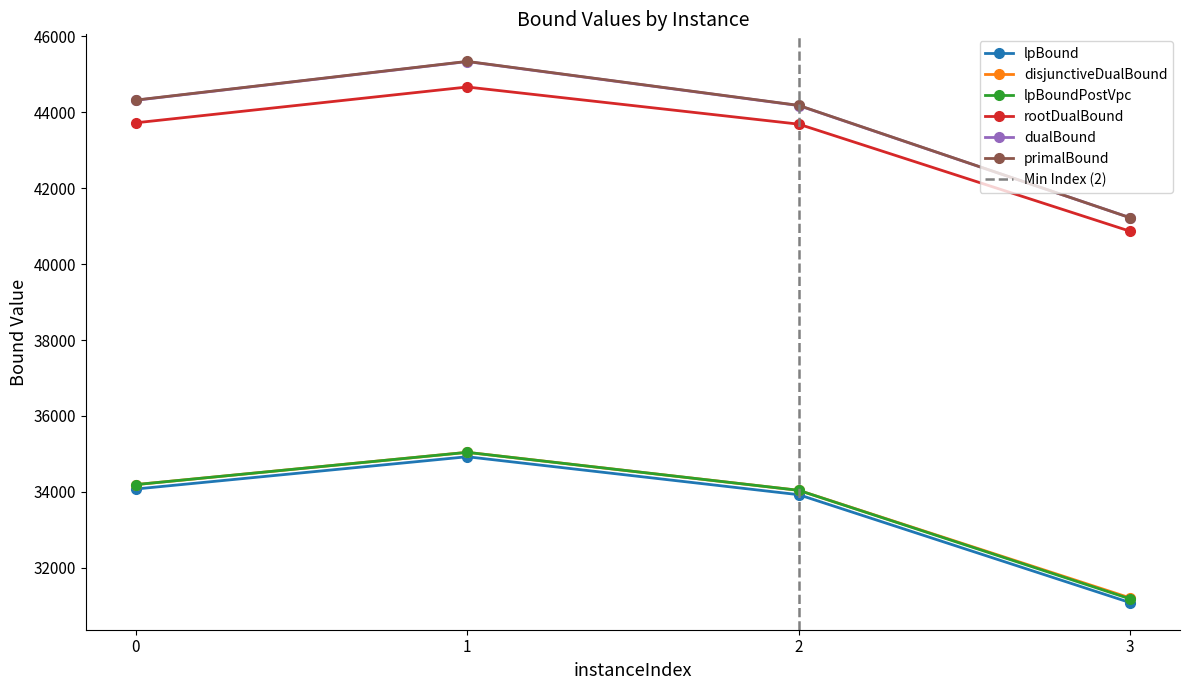

How many values in the primalBound series exceed 44316?

1